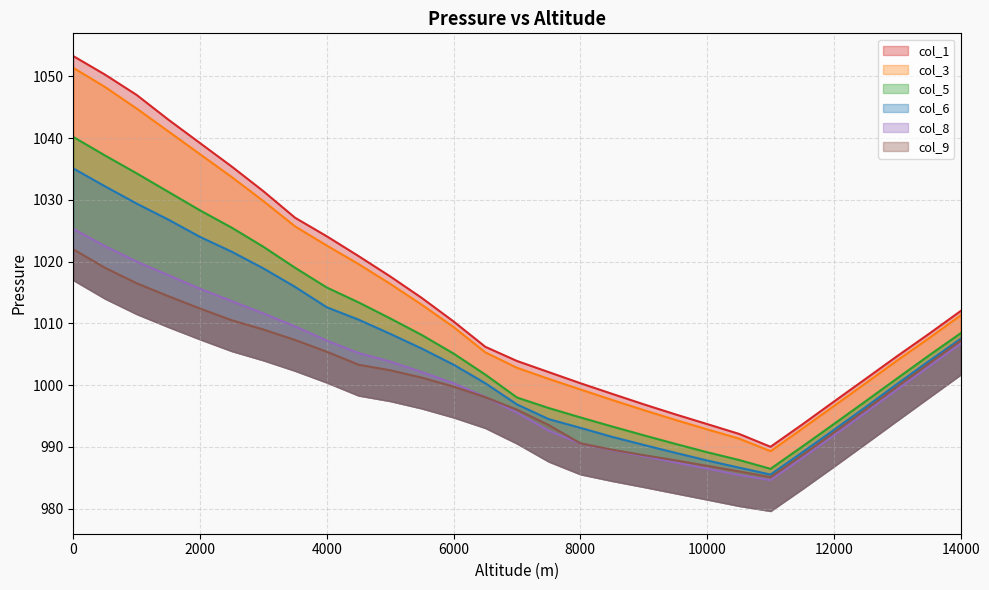

What is the sum of the col_1 values at 8000 and 11500?

1993.9